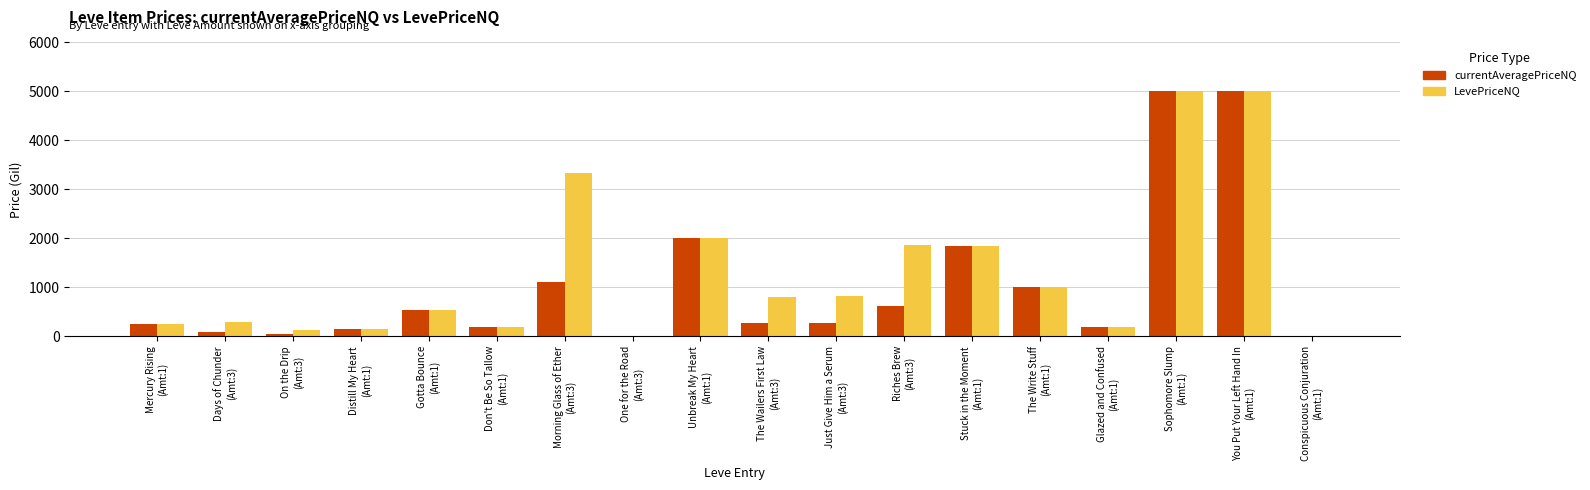

Are the bars horizontal?

No